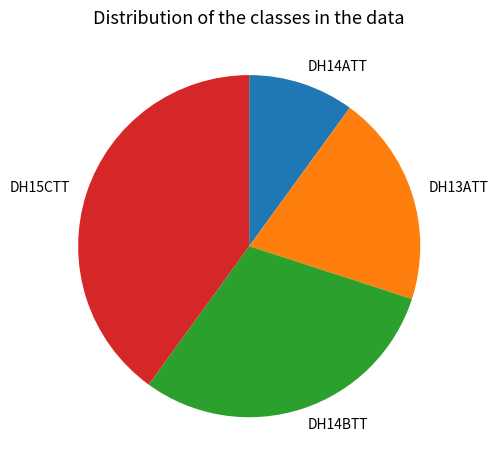

Approximately how many times larger is the value at DH13ATT compared to DH14BTT?

0.7